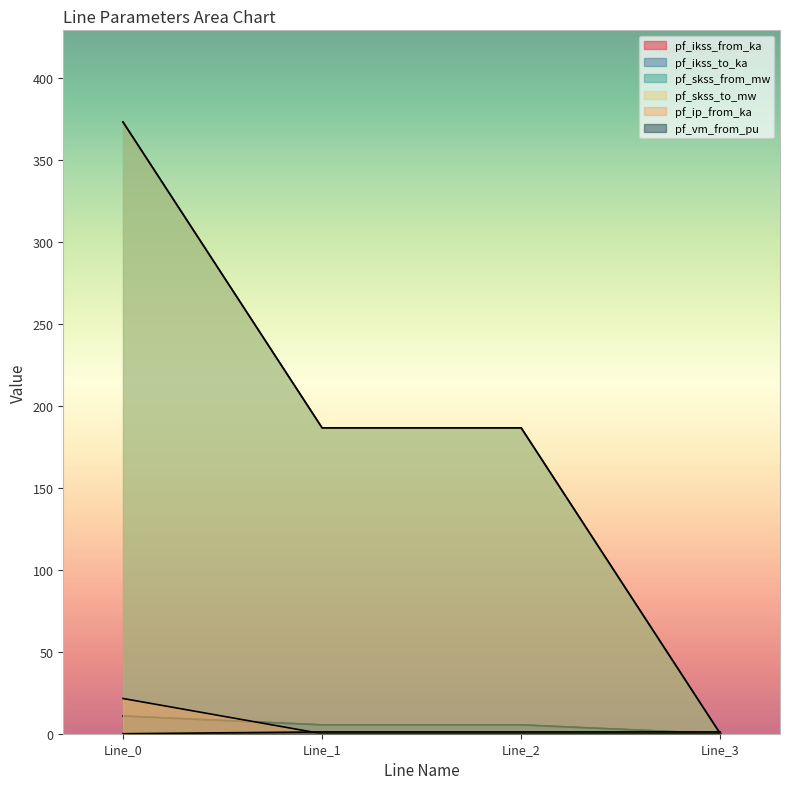

How many positive values does the pf_ikss_to_ka series have?

3